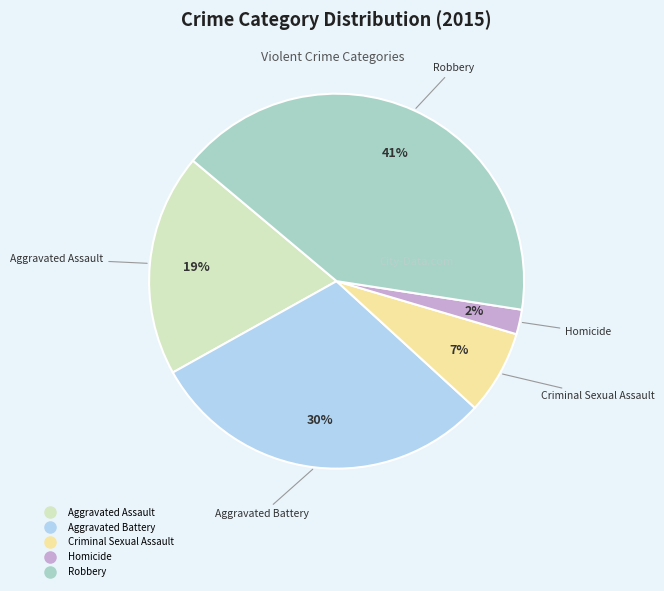

Is Aggravated Battery the majority of the pie?

No